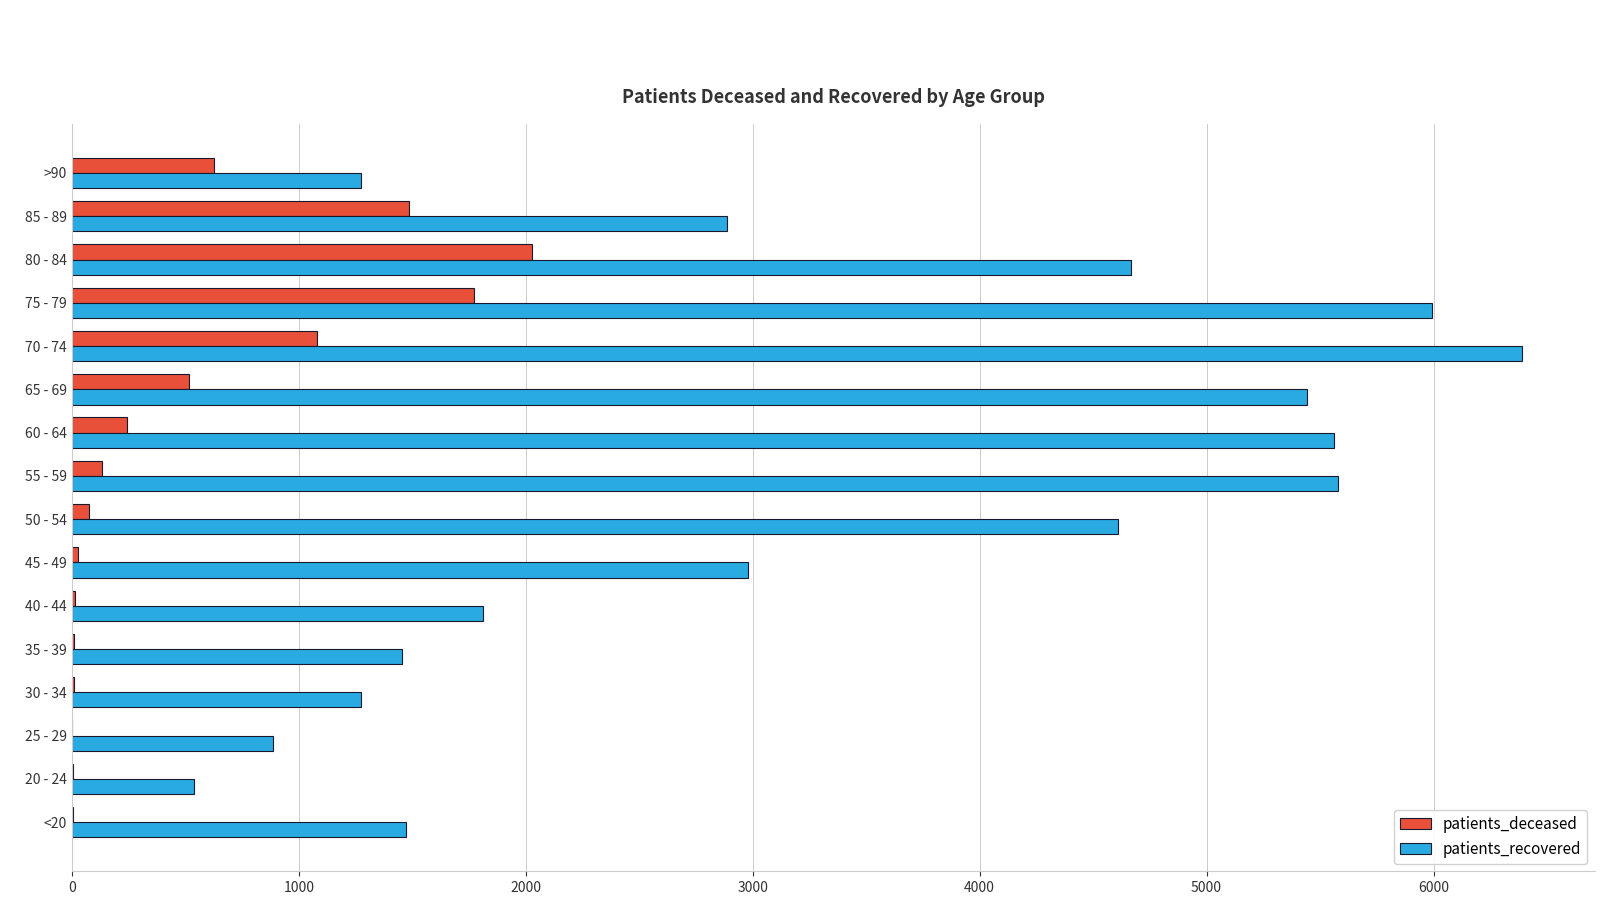

At which category is the sum across all series the highest?

75 - 79